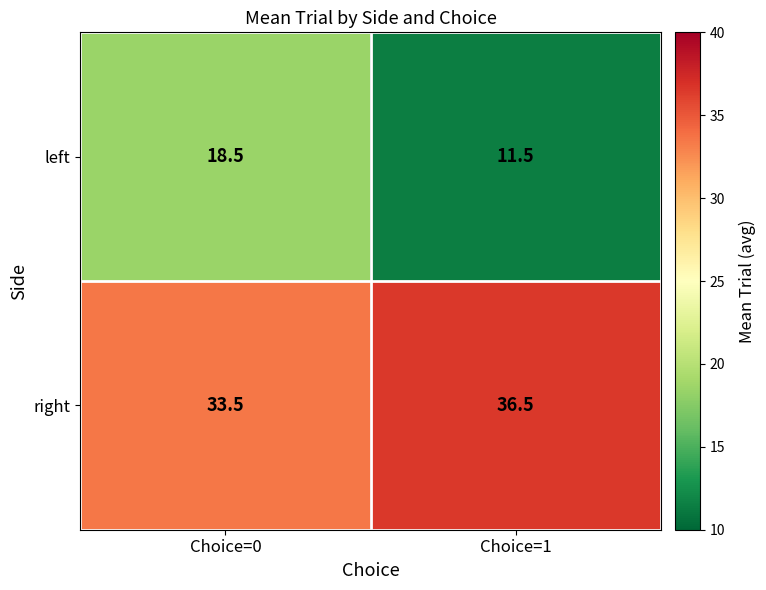

Reading left to right, what are all the values shown in this chart?

left: Choice=0=18.5	Choice=1=11.5
right: Choice=0=33.5	Choice=1=36.5